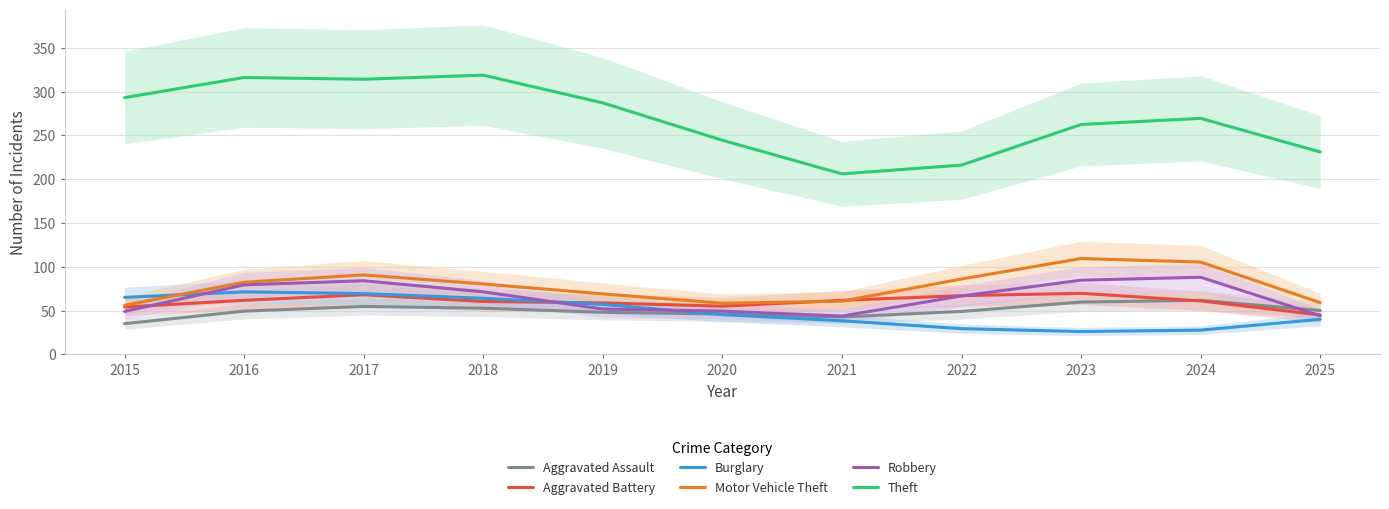

What is the difference between the maximum and minimum values in the Aggravated Assault series?

26.7